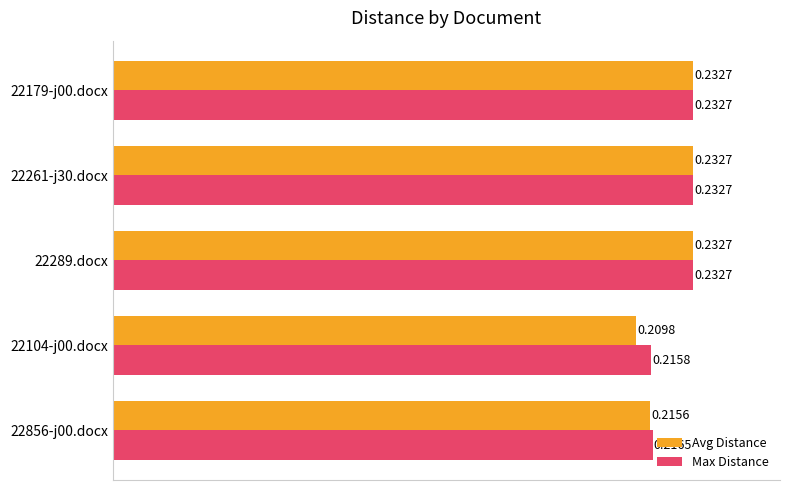

Count the Max Distance values in the range 0 to 1.

5